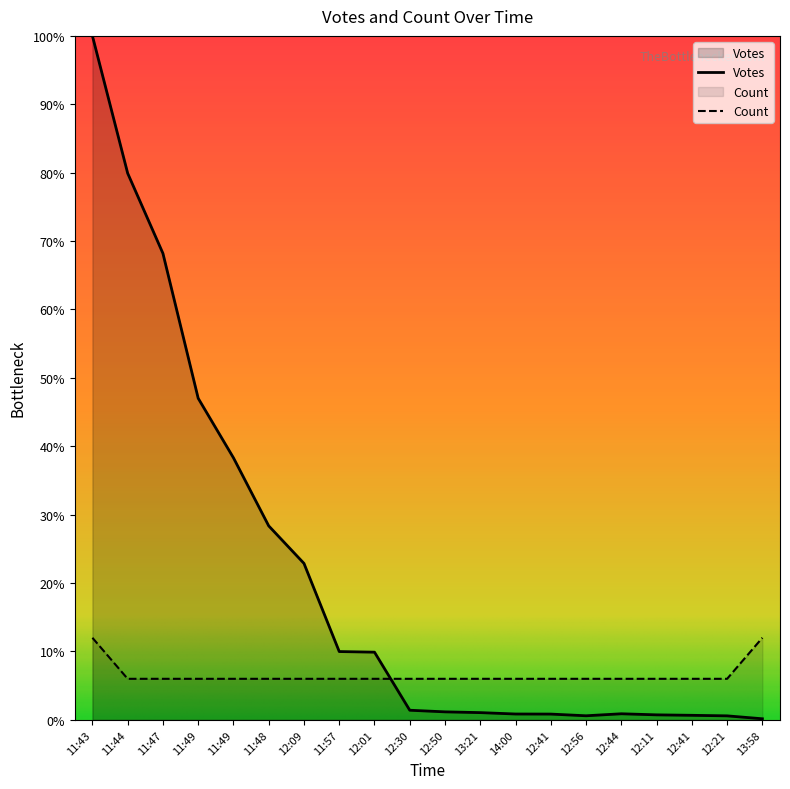

What are all the series names shown in the legend?

Votes, Count